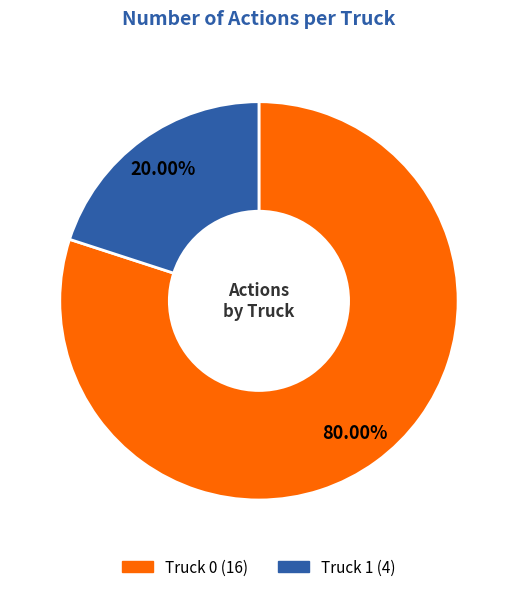

How many segments does this pie chart have?

2